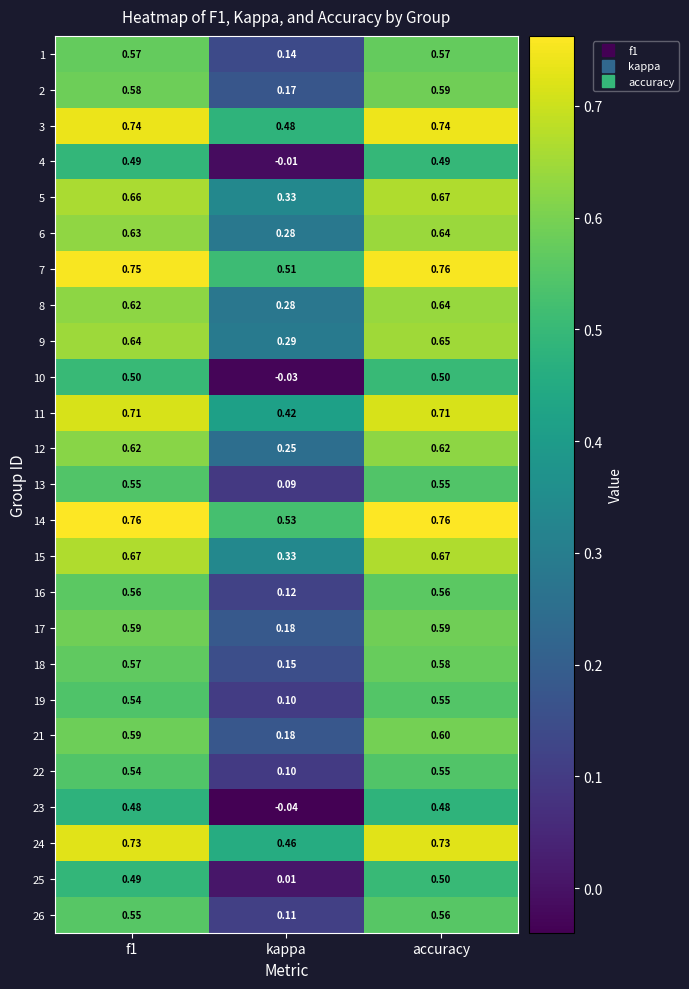

At how many categories does at least one series exceed 0?

3